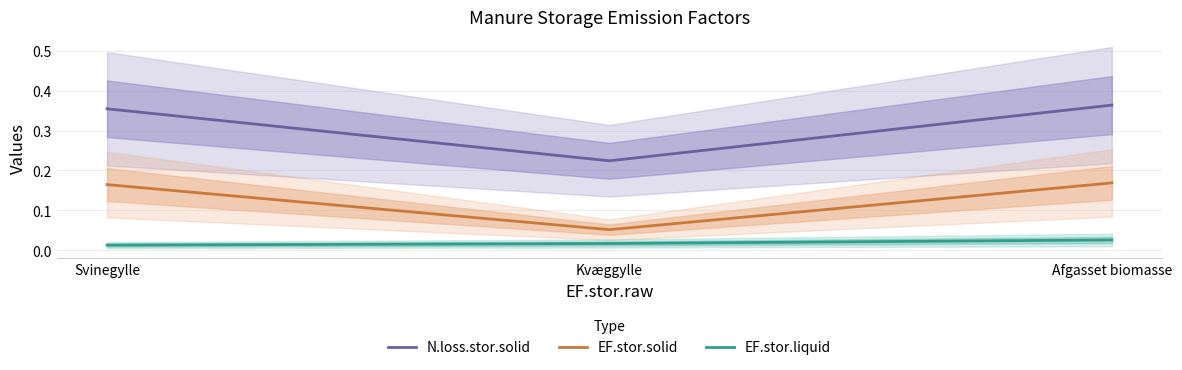

The value of EF.stor.solid at Kvæggylle is 0.1. True or false?

True